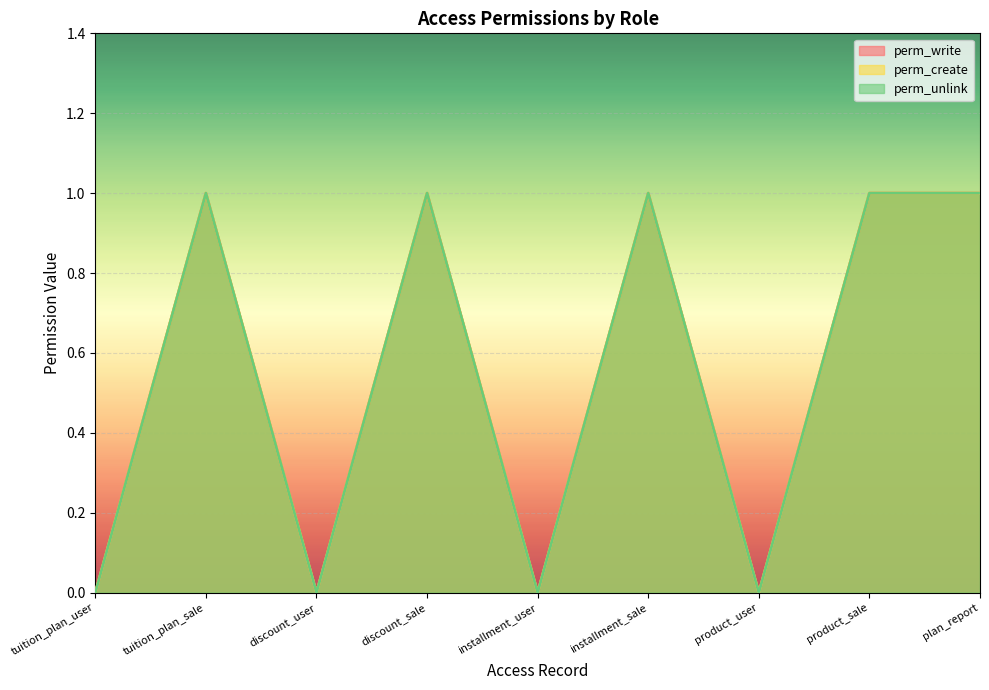

Which series has the widest spread of values?

perm_write